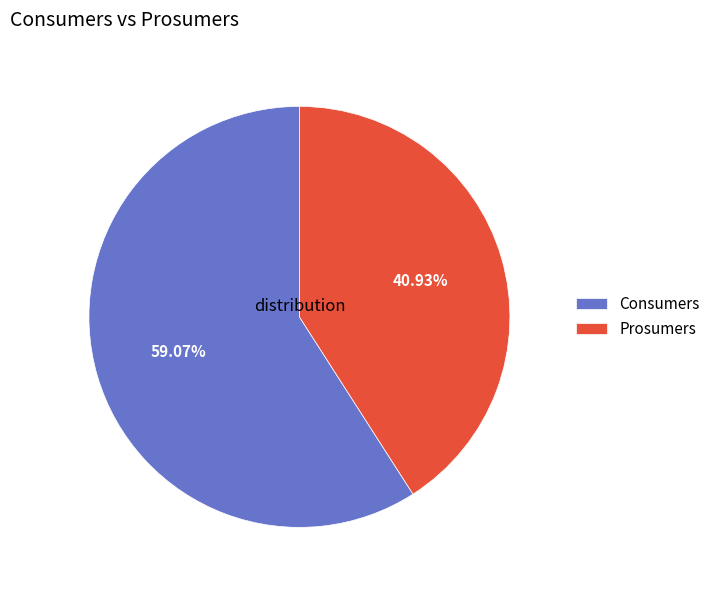

To the nearest percent, what percentage of the pie is Consumers?

59%